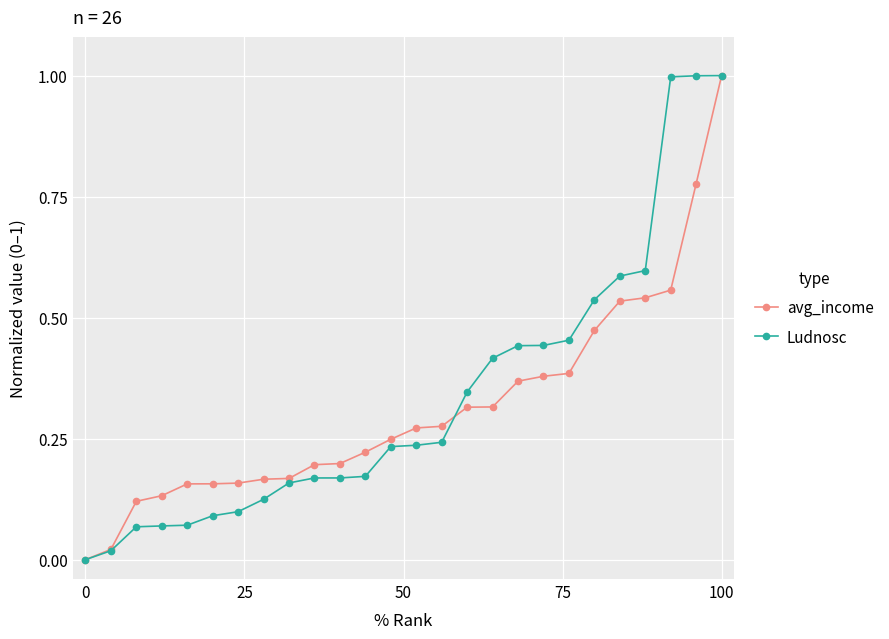

What is the value of the Ludnosc point at the 26th from the left?

1.0